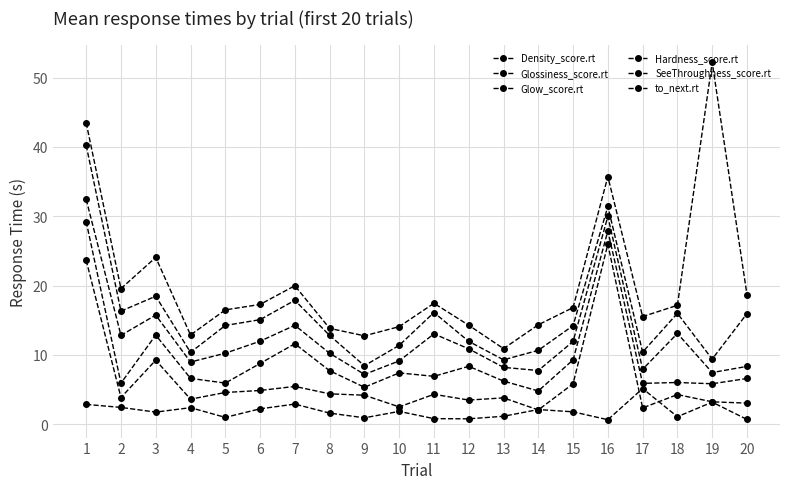

What is the minimum value shown in the chart?

0.7